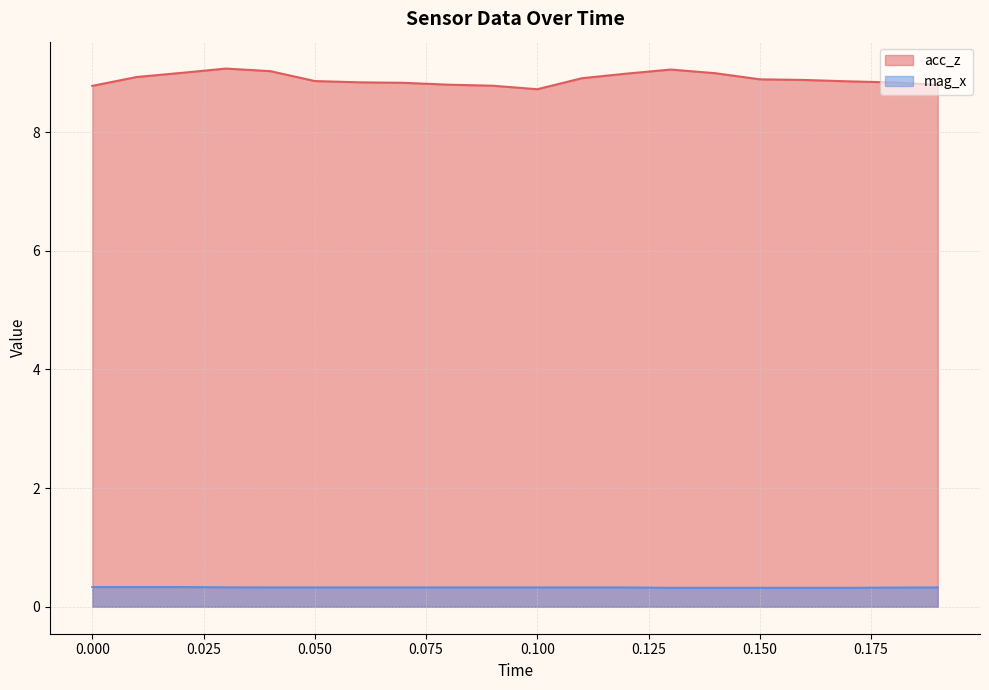

What is the maximum value shown in the chart?

9.1